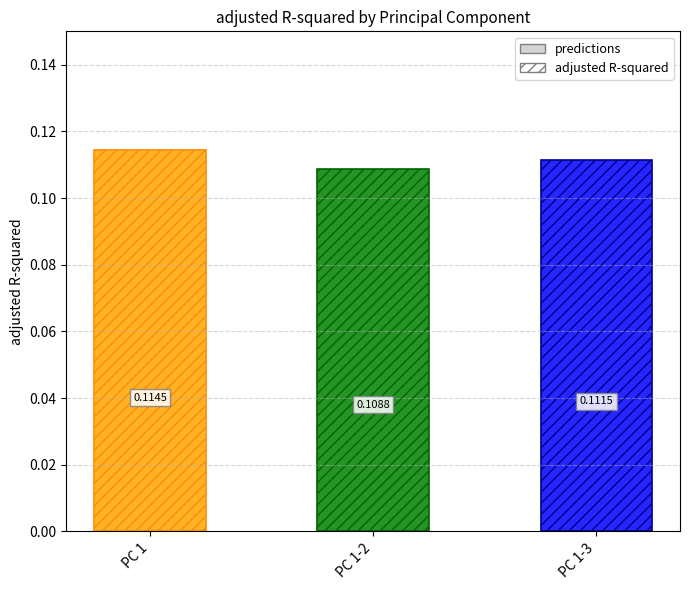

Are the bars horizontal?

No